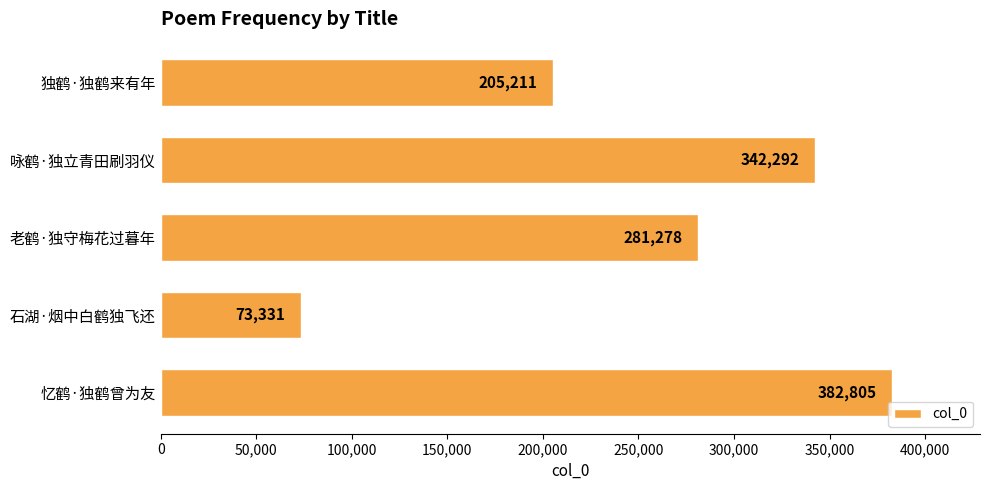

What is the change in value from 独鹤·独鹤来有年 to 咏鹤·独立青田刷羽仪?

+137081